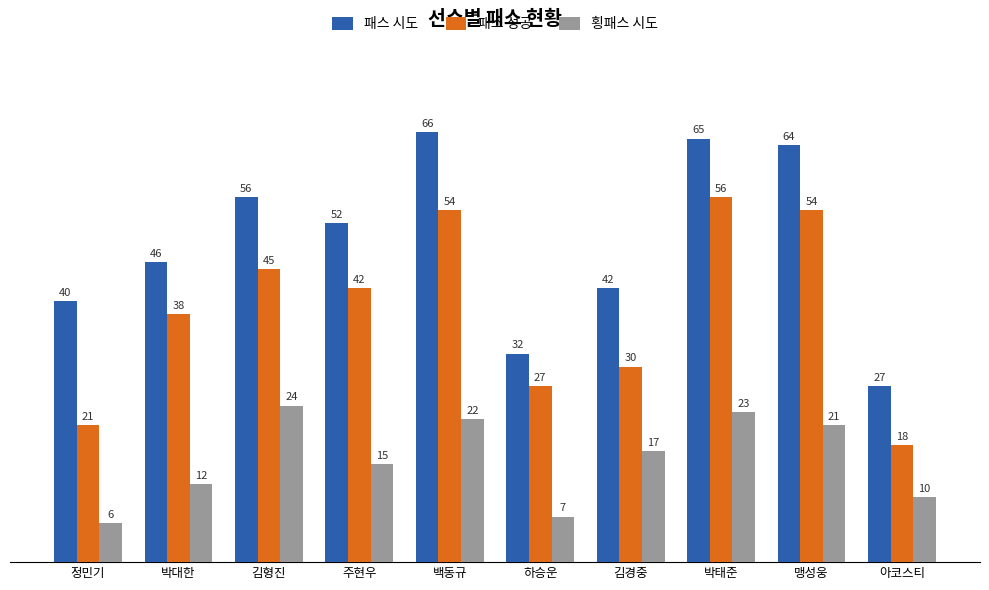

Is the value of 횡패스 시도 at 박대한 greater than the value of 패스 시도 at 김경중?

No